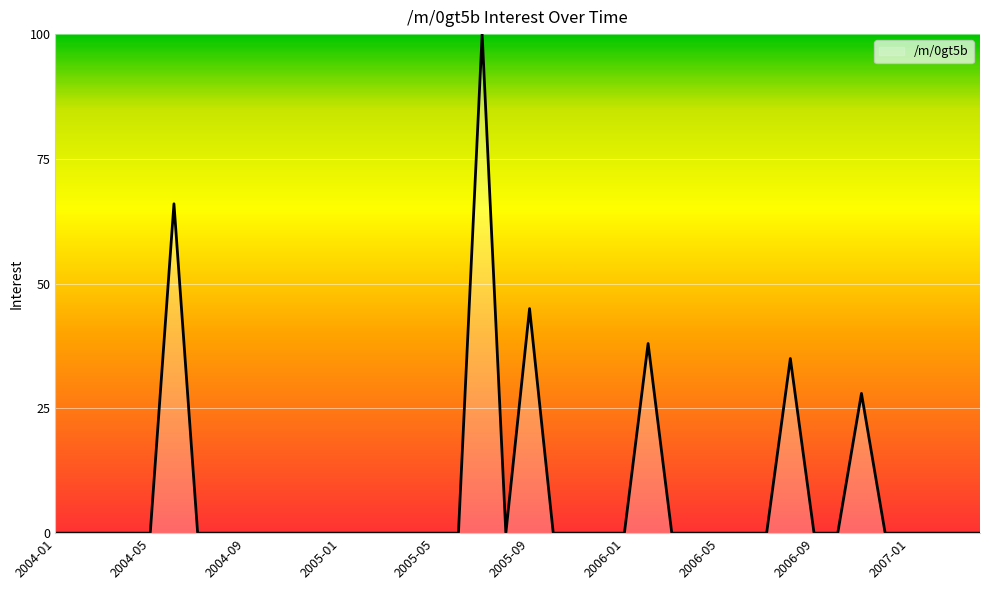

What is the greatest value displayed?

100